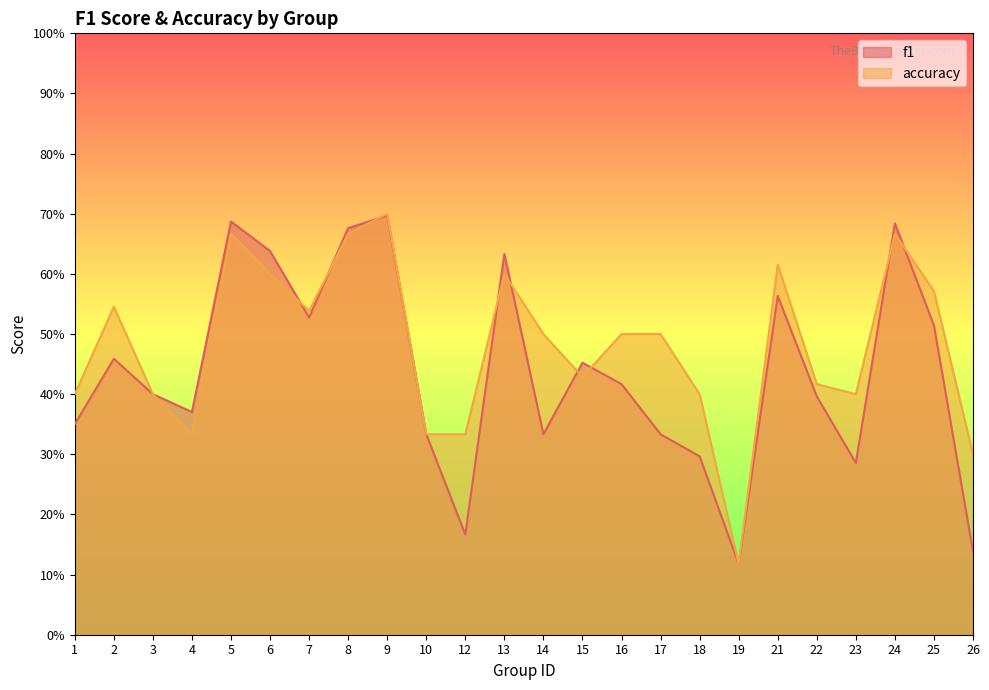

Where is the first local minimum for f1?

4